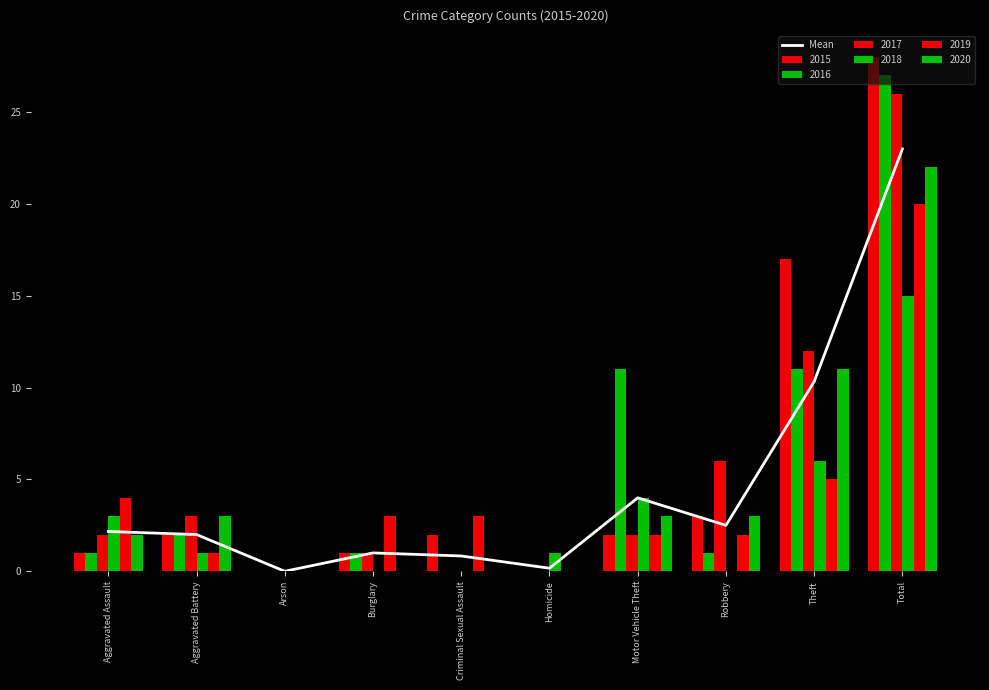

What position from the right is Total?

1